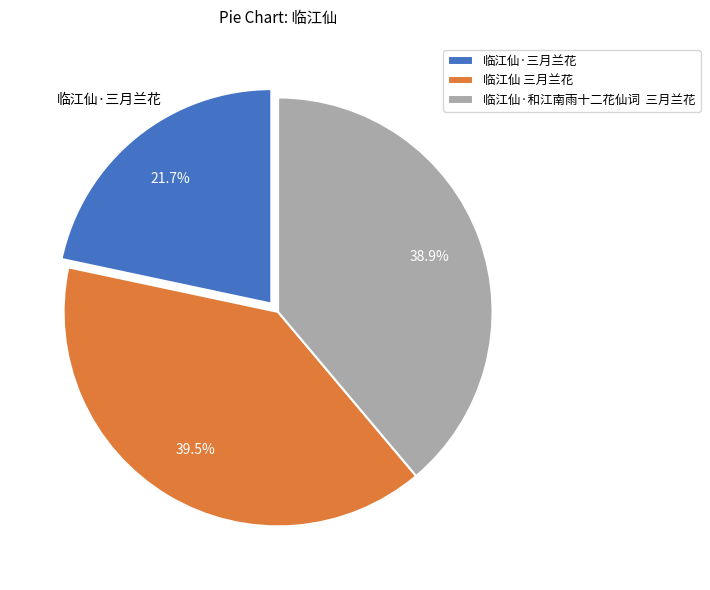

What percentage is the 临江仙·三月兰花 slice, to the nearest percent?

22%